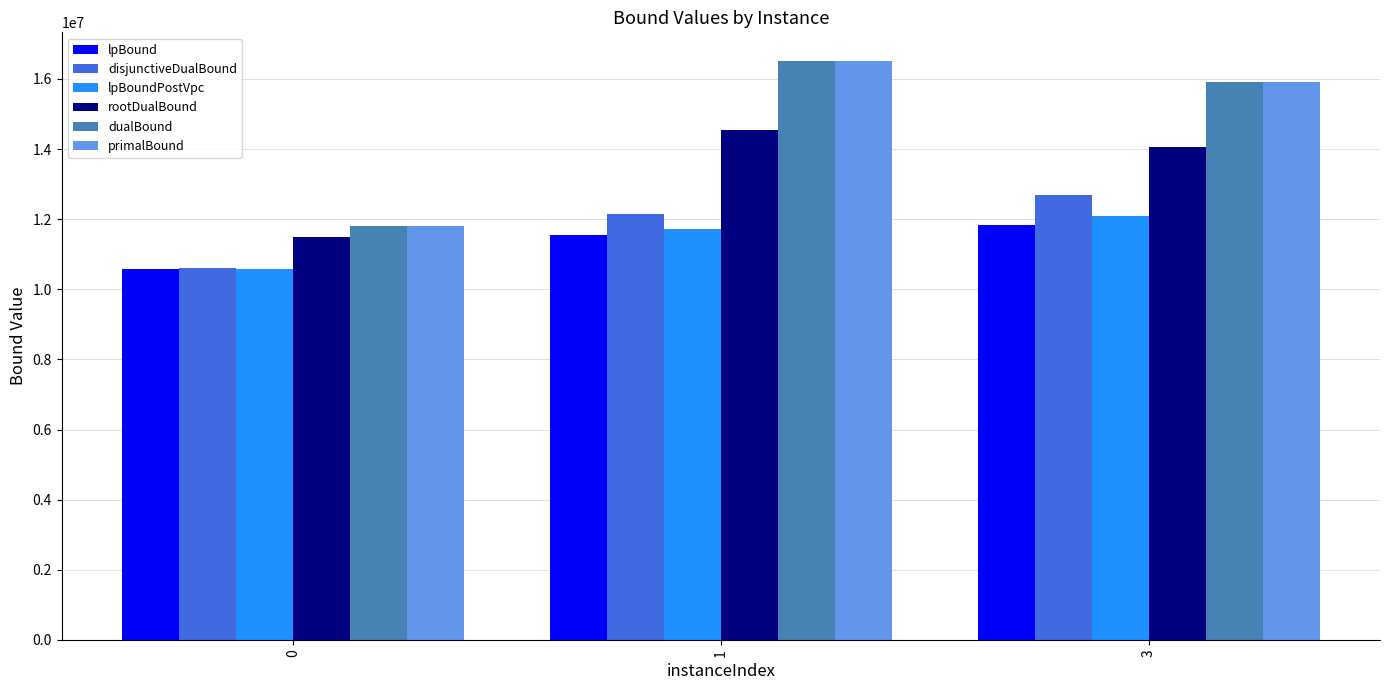

What is the approximate value of lpBound at 3?

11822075.6